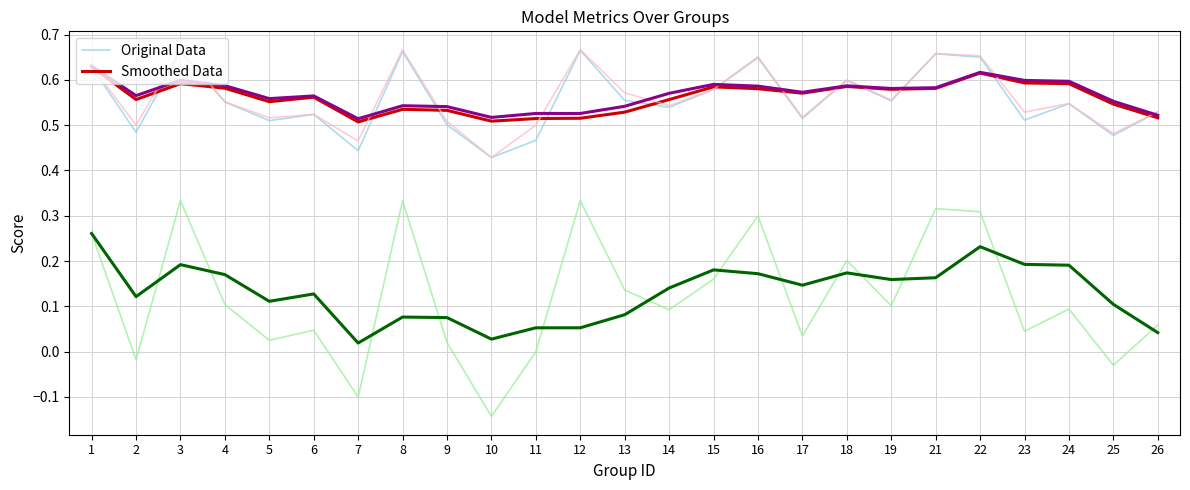

What is the sum of all Original Data values?

13.9